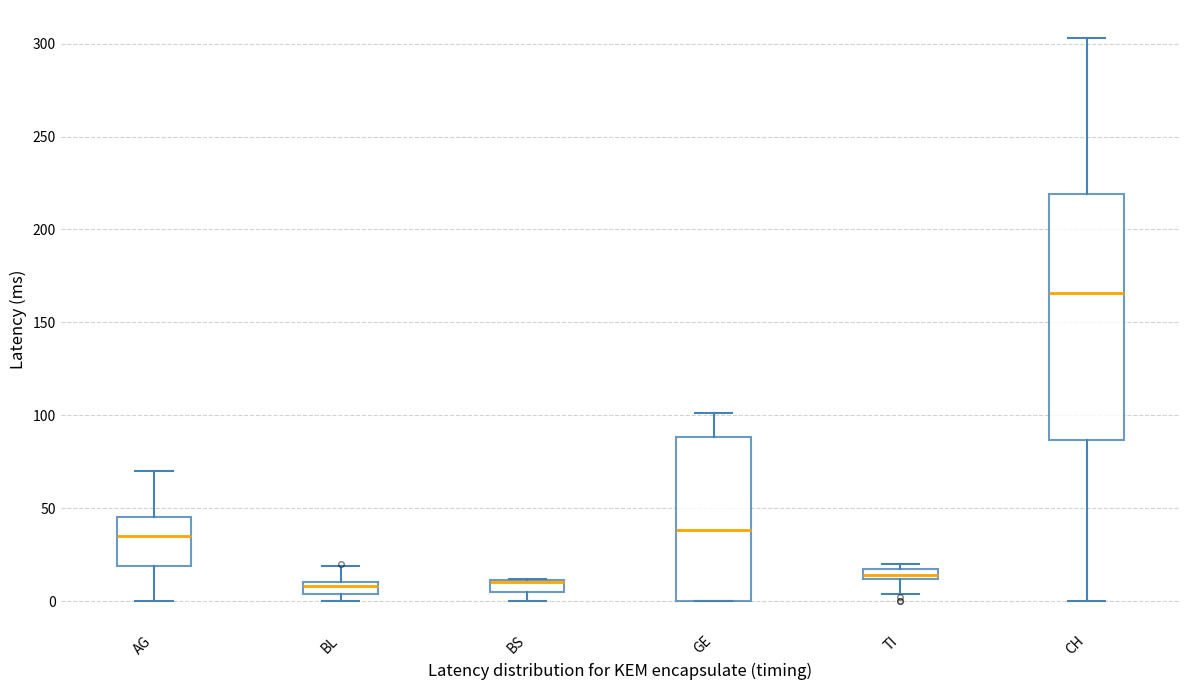

Comparing the boxes themselves (not the whiskers), which one is the tallest?

CH